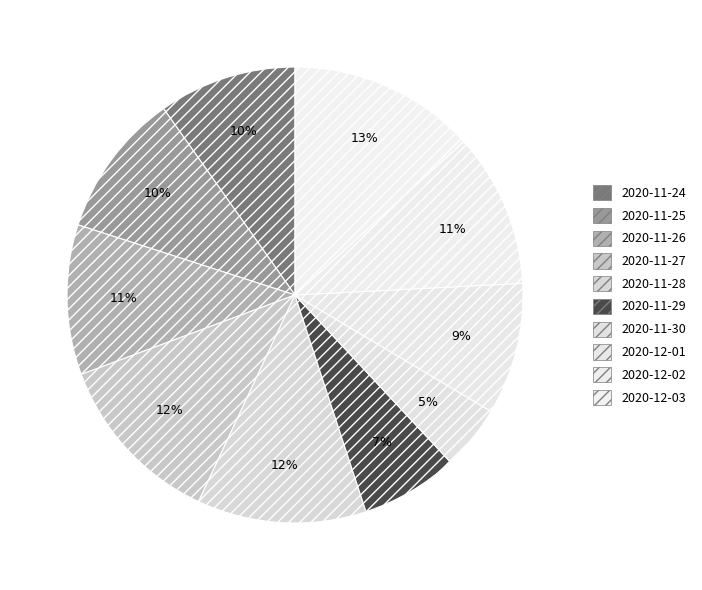

To the nearest percent, what portion does 2020-11-30 represent?

5%